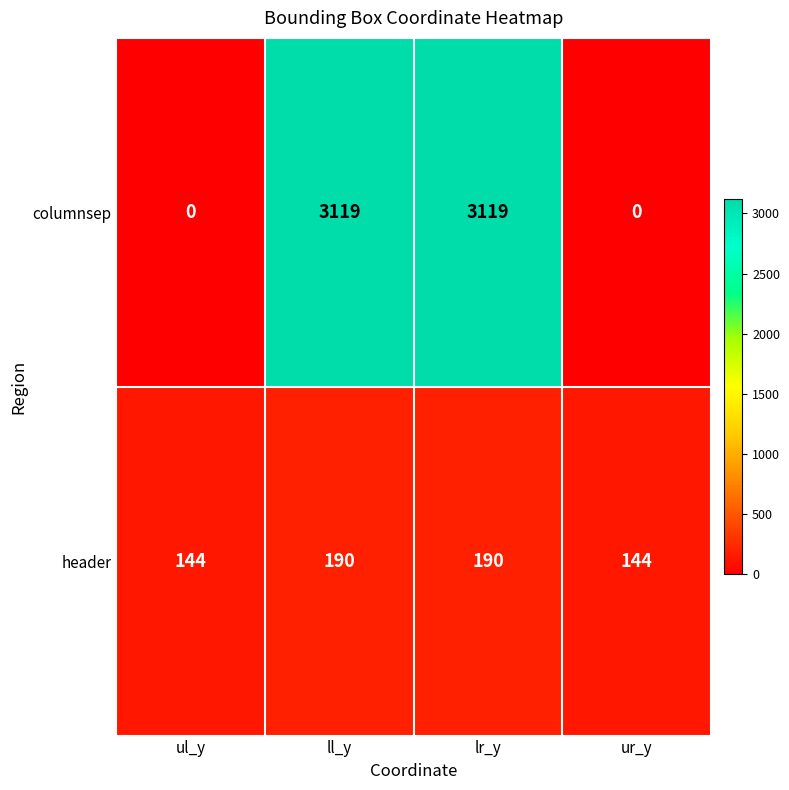

How many categories are shown in the chart?

4